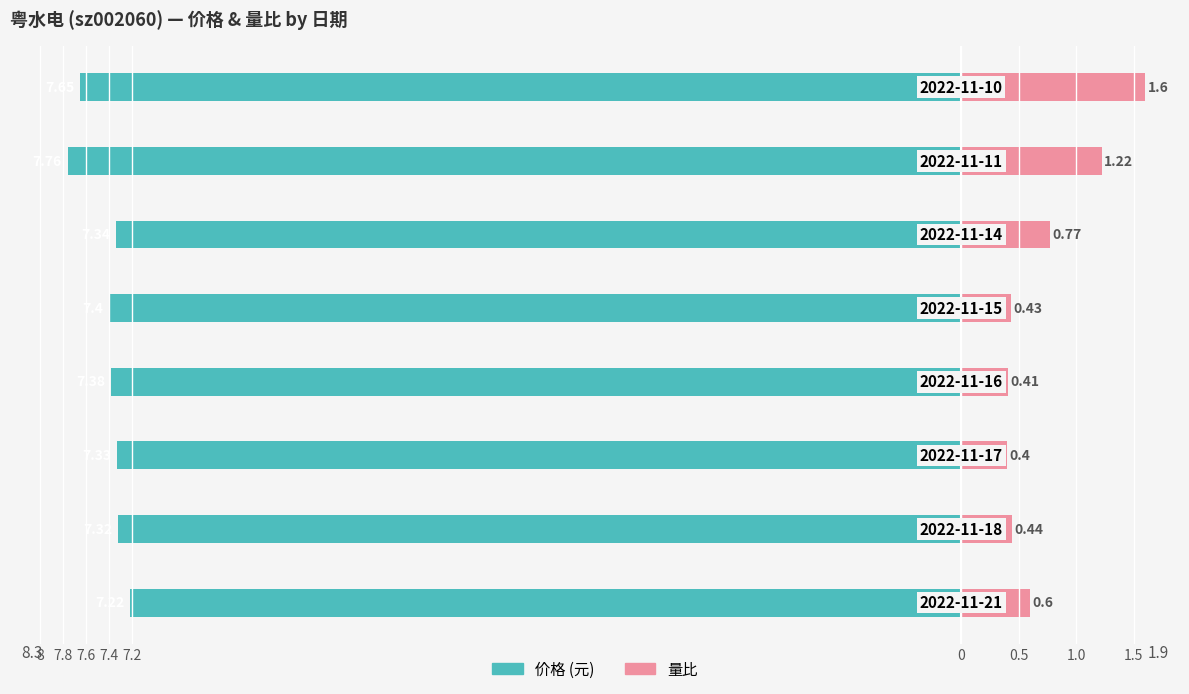

Which series has the widest spread of values?

量比